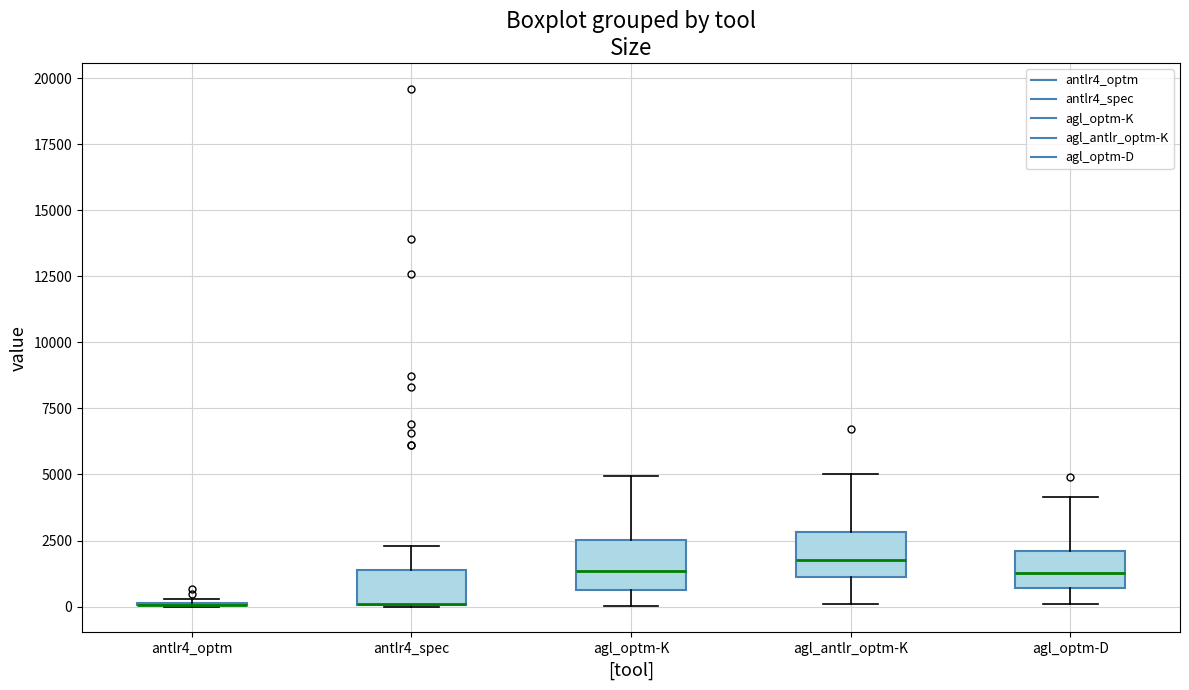

Reading left to right, read every box against the y-axis: the position of its median line, the range the box covers, and the ends of its whiskers. The values are not printed on the chart, so give them approximately, as read against the axis.

antlr4_optm: box collapsed to a line at 0, whiskers 0 to 500
antlr4_spec: median 0 (drawn on the box's lower edge), box 0 to 1500, whiskers 0 to 2500
agl_optm-K: median 1500, box 500 to 2500, whiskers 0 to 5000
agl_antlr_optm-K: median 2000, box 1000 to 3000, whiskers 0 to 5000
agl_optm-D: median 1500, box 500 to 2000, whiskers 0 to 4000